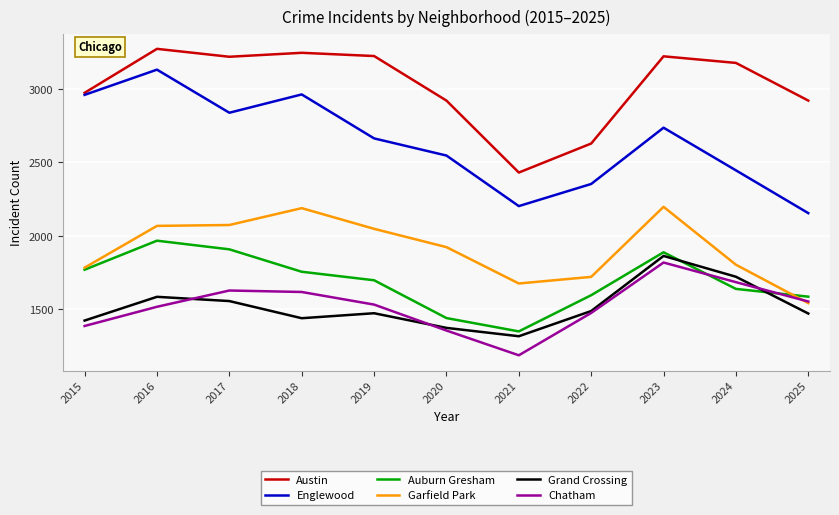

At how many categories does at least one series exceed 1304?

11